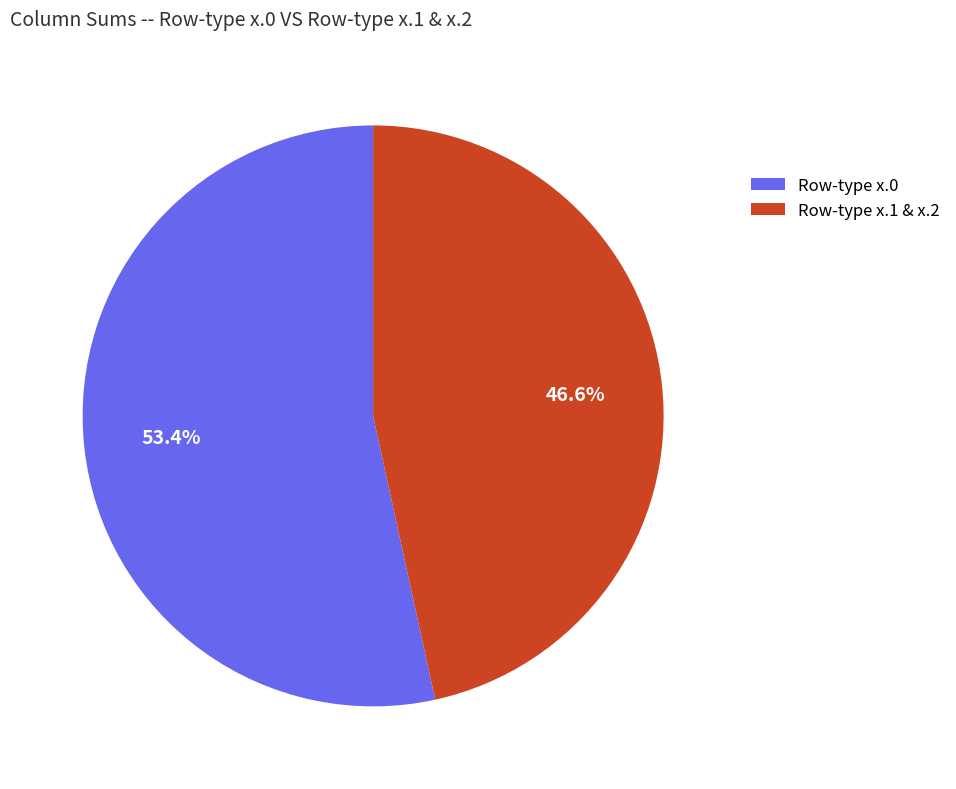

Rank the categories by value from lowest to highest.

Row-type x.1 & x.2, Row-type x.0